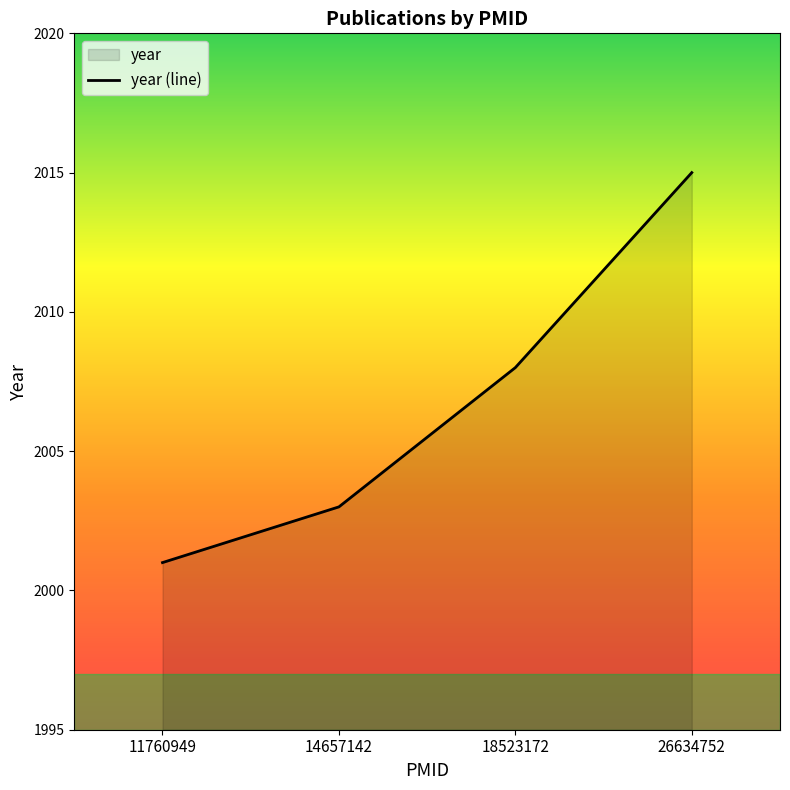

What is the average value?

2007